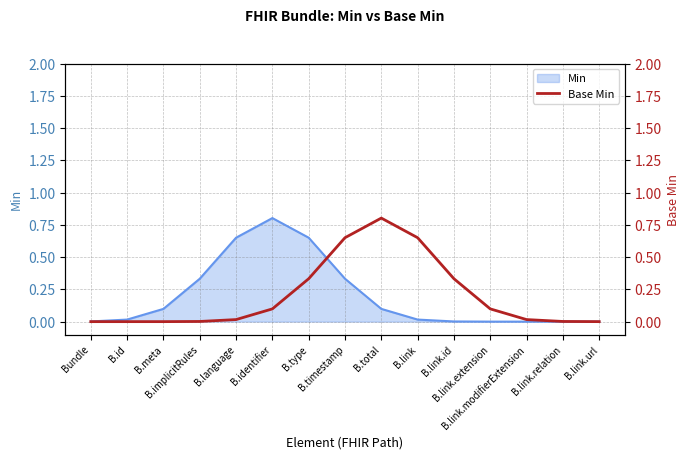

What is the difference between the second highest and second lowest values?

0.7